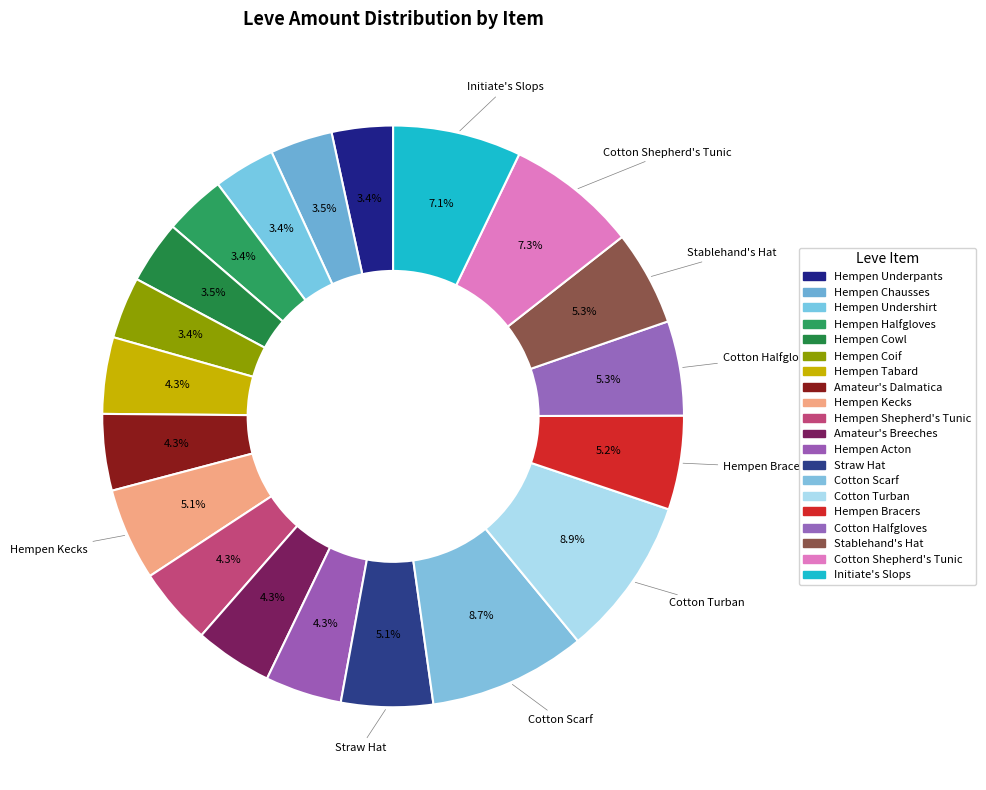

Count the number of slices in the pie.

20